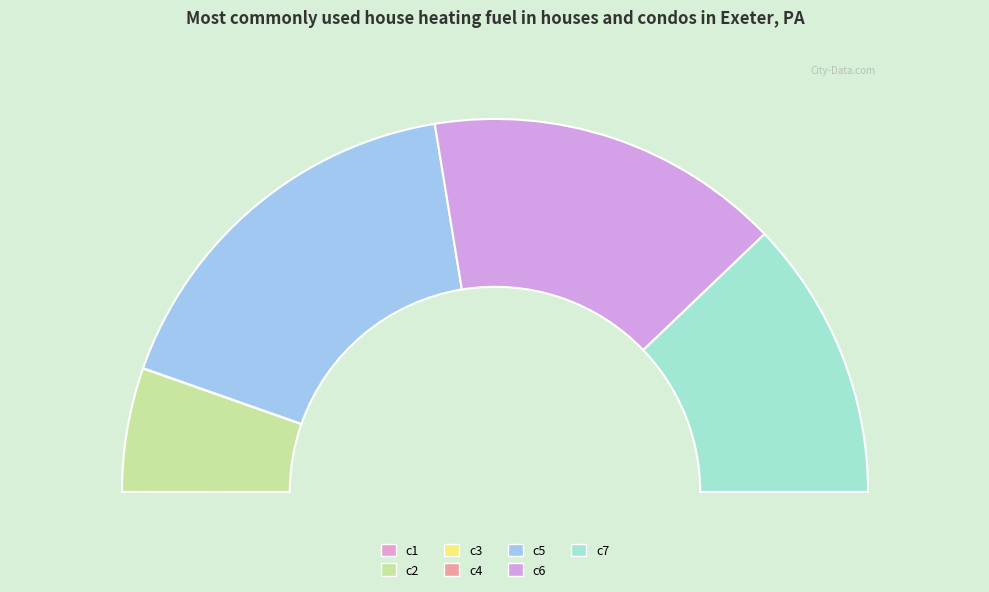

What percentage is NOT represented by c4?

100.0%